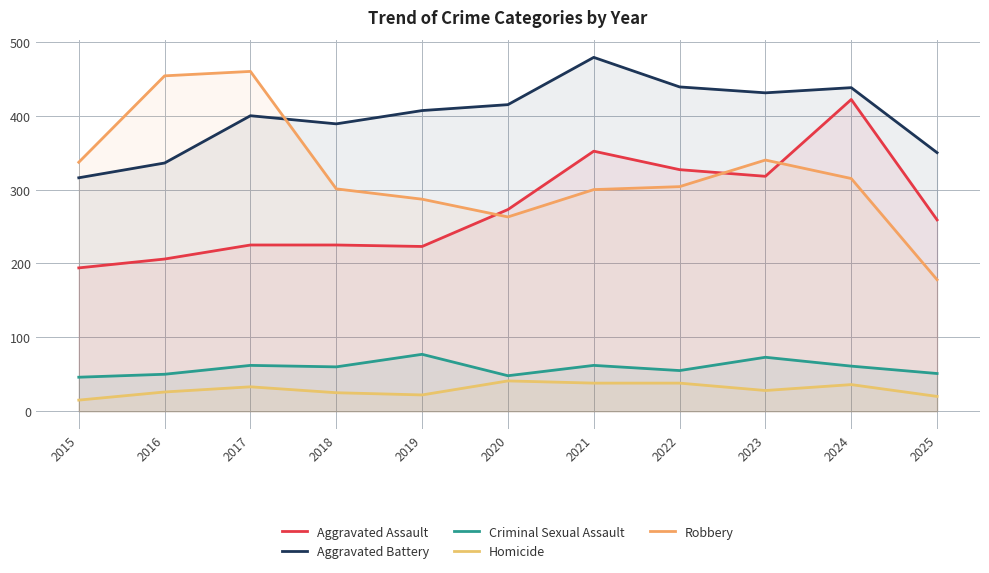

Which has a higher value, 2018 or 2025?

2025